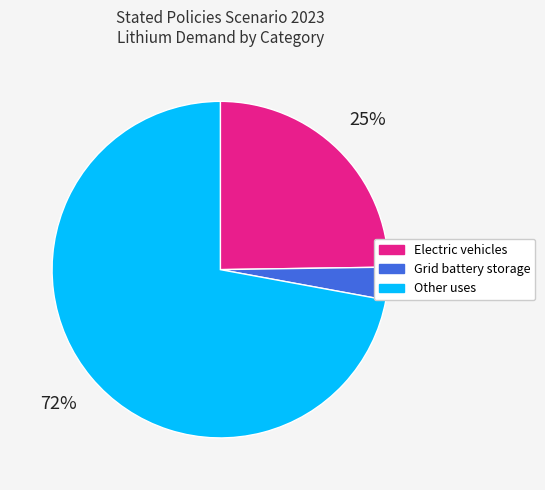

To the nearest percent, what is the combined percentage of Electric vehicles and Grid battery storage?

28%